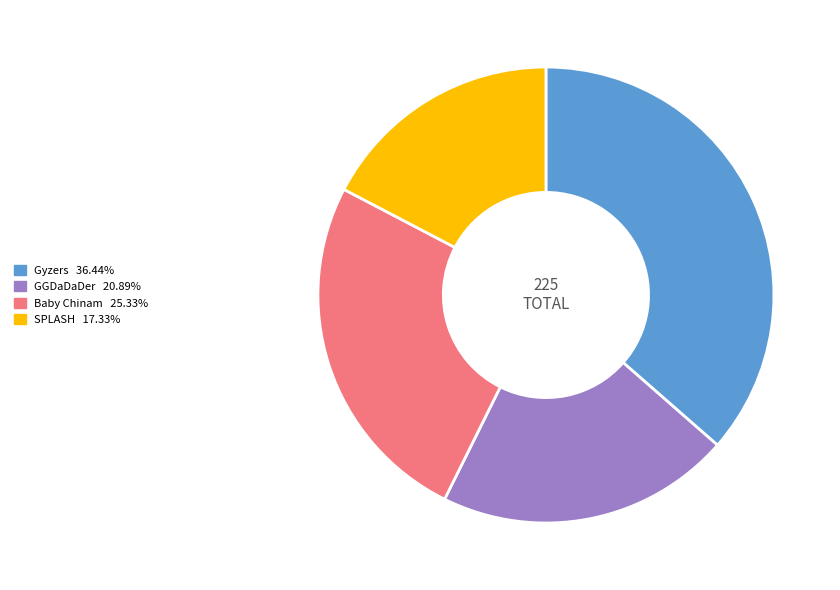

Which slice is the largest?

Gyzers